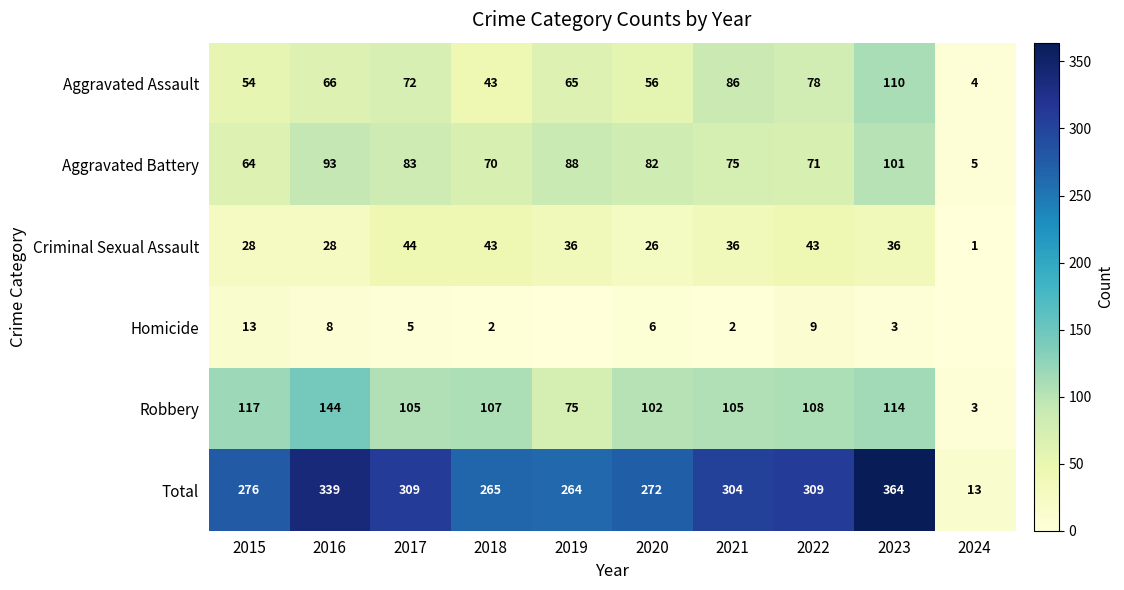

Is it true that Robbery equals 102 at 2020?

True